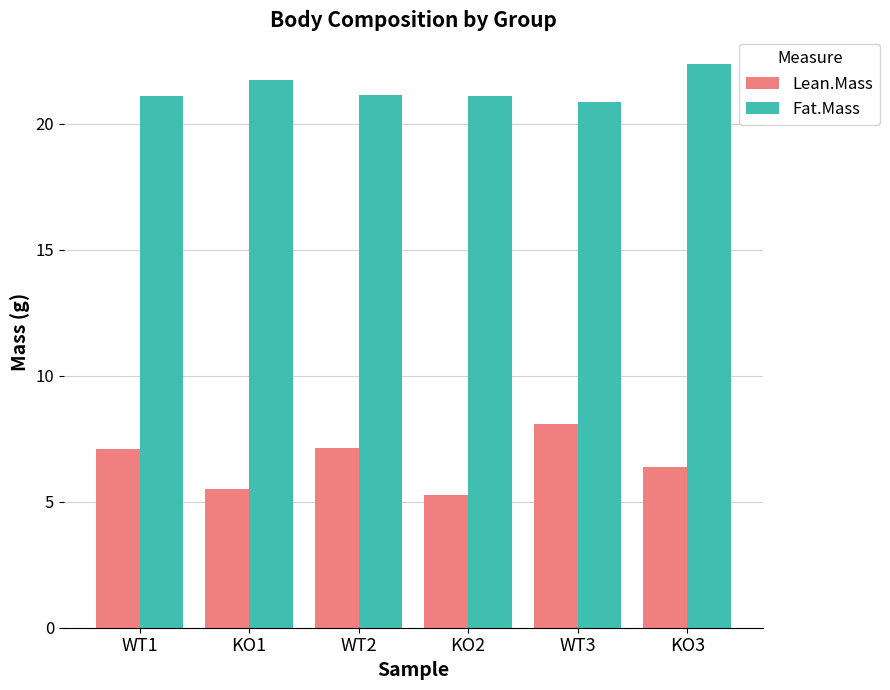

What is the sum of the Fat.Mass values at WT1 and KO2?

42.2